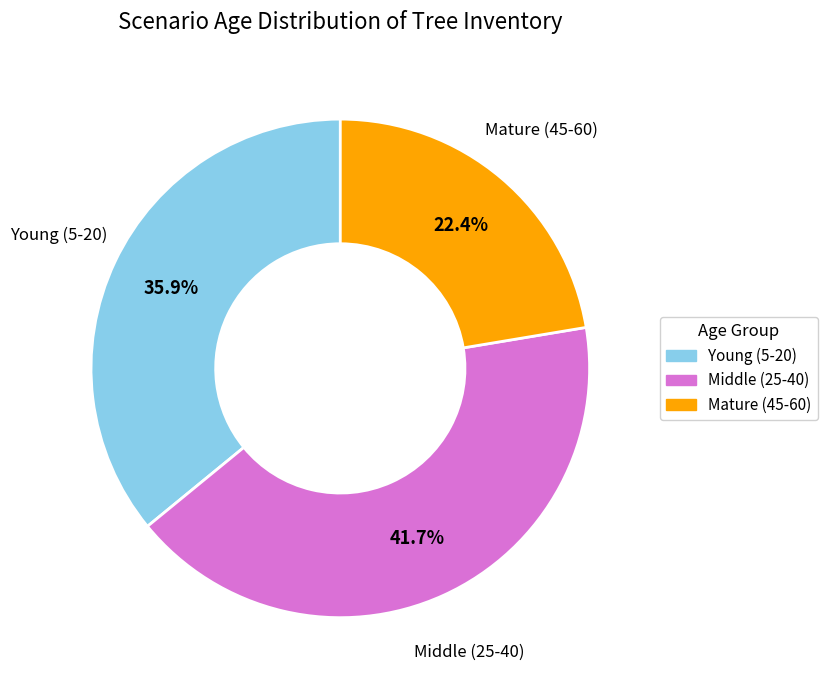

Is there any slice that represents more than half of the pie?

No